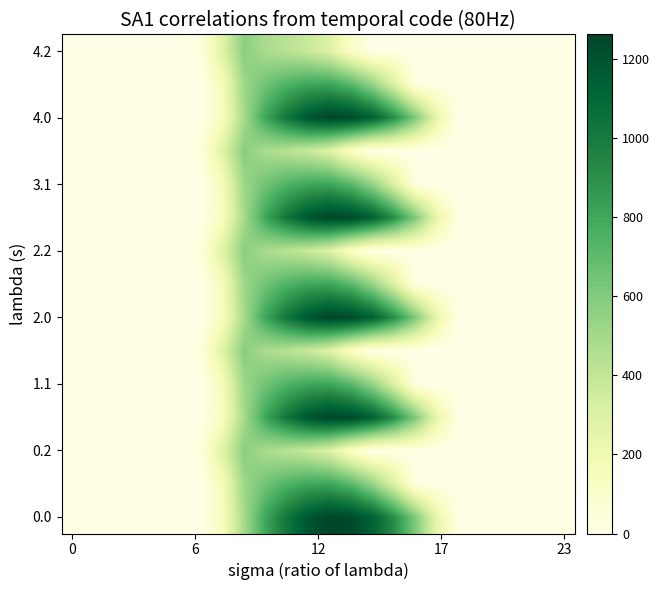

Reading left to right, transcribe all the data shown in this chart.

row_0: 0.0	0.0	0.0	0.0	0.0	0.0	0.0	134.3	489.3	804.0	1023.2	1185.2	1261.6	1237.4	1128.6	911.8	613.0	243.5	0.0	0.0	0.0	0.0	0.0	0.0
row_1: 0.0	0.0	0.0	0.0	0.0	0.0	0.0	153.2	514.8	646.9	742.1	800.2	806.9	715.3	544.1	301.4	26.8	0.0	0.0	0.0	0.0	0.0	0.0	0.0
row_2: 0.0	0.0	0.0	0.0	0.0	0.0	29.3	276.9	576.6	480.7	430.5	374.4	289.5	107.8	0.0	0.0	0.0	0.0	0.0	0.0	0.0	0.0	0.0	0.0
row_3: 0.0	0.0	0.0	0.0	0.0	0.0	0.0	134.3	489.3	804.0	1023.2	1185.2	1261.6	1237.4	1128.6	911.8	613.0	243.5	0.0	0.0	0.0	0.0	0.0	0.0
row_4: 0.0	0.0	0.0	0.0	0.0	0.0	0.0	153.2	514.8	646.9	742.1	800.2	806.9	715.3	544.1	301.4	26.8	0.0	0.0	0.0	0.0	0.0	0.0	0.0
row_5: 0.0	0.0	0.0	0.0	0.0	0.0	29.3	276.9	576.6	480.7	430.5	374.4	289.5	107.8	0.0	0.0	0.0	0.0	0.0	0.0	0.0	0.0	0.0	0.0
row_6: 0.0	0.0	0.0	0.0	0.0	0.0	0.0	134.3	489.3	804.0	1023.2	1185.2	1261.6	1237.4	1128.6	911.8	613.0	243.5	0.0	0.0	0.0	0.0	0.0	0.0
row_7: 0.0	0.0	0.0	0.0	0.0	0.0	0.0	153.2	514.8	646.9	742.1	800.2	806.9	715.3	544.1	301.4	26.8	0.0	0.0	0.0	0.0	0.0	0.0	0.0
row_8: 0.0	0.0	0.0	0.0	0.0	0.0	29.3	276.9	576.6	480.7	430.5	374.4	289.5	107.8	0.0	0.0	0.0	0.0	0.0	0.0	0.0	0.0	0.0	0.0
row_9: 0.0	0.0	0.0	0.0	0.0	0.0	0.0	134.3	489.3	804.0	1023.2	1185.2	1261.6	1237.4	1128.6	911.8	613.0	243.5	0.0	0.0	0.0	0.0	0.0	0.0
row_10: 0.0	0.0	0.0	0.0	0.0	0.0	0.0	153.2	514.8	646.9	742.1	800.2	806.9	715.3	544.1	301.4	26.8	0.0	0.0	0.0	0.0	0.0	0.0	0.0
row_11: 0.0	0.0	0.0	0.0	0.0	0.0	29.3	276.9	576.6	480.7	430.5	374.4	289.5	107.8	0.0	0.0	0.0	0.0	0.0	0.0	0.0	0.0	0.0	0.0
row_12: 0.0	0.0	0.0	0.0	0.0	0.0	0.0	134.3	489.3	804.0	1023.2	1185.2	1261.6	1237.4	1128.6	911.8	613.0	243.5	0.0	0.0	0.0	0.0	0.0	0.0
row_13: 0.0	0.0	0.0	0.0	0.0	0.0	0.0	153.2	514.8	646.9	742.1	800.2	806.9	715.3	544.1	301.4	26.8	0.0	0.0	0.0	0.0	0.0	0.0	0.0
row_14: 0.0	0.0	0.0	0.0	0.0	0.0	29.3	276.9	576.6	480.7	430.5	374.4	289.5	107.8	0.0	0.0	0.0	0.0	0.0	0.0	0.0	0.0	0.0	0.0